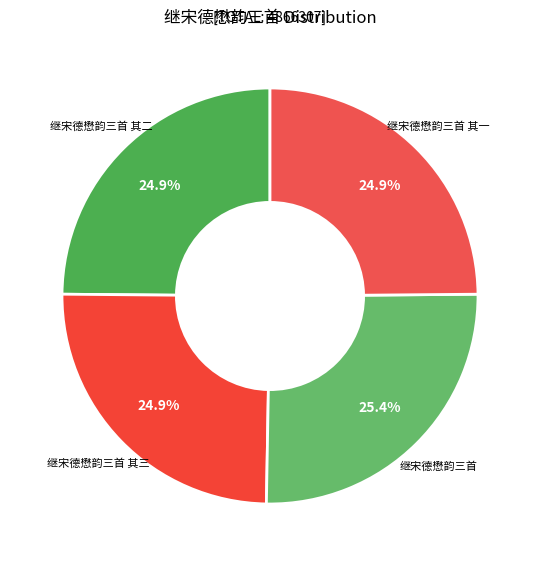

The 继宋德懋韵三首 其二 slice represents 38% of the pie. True or false?

False